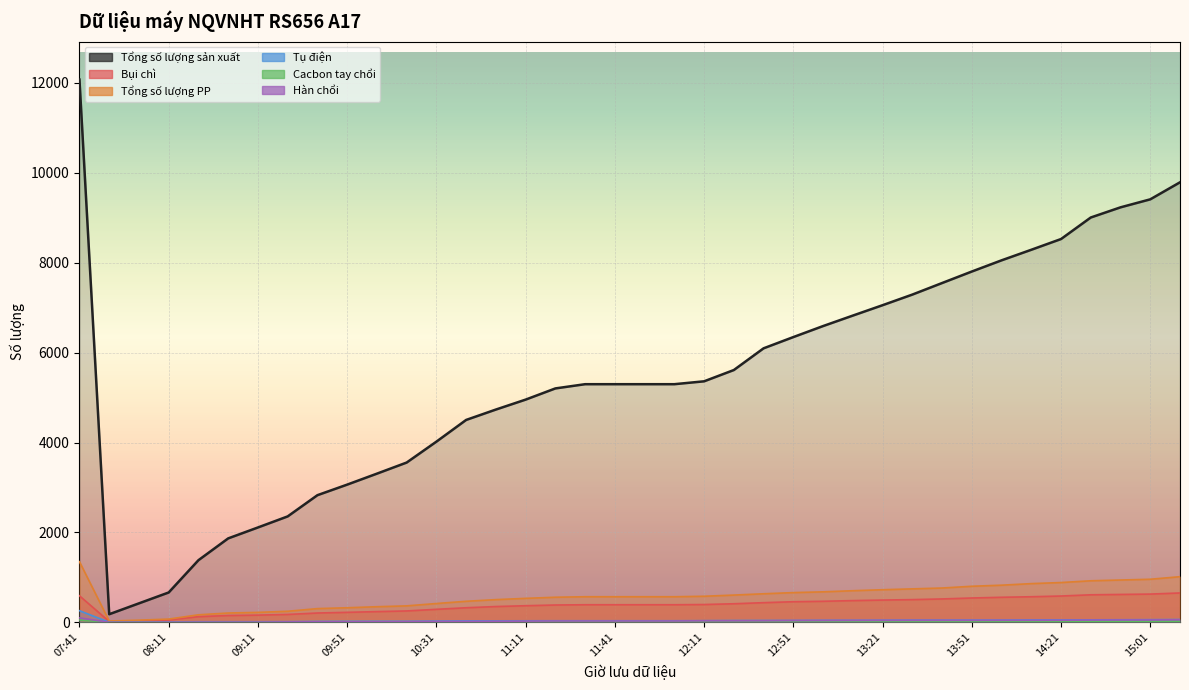

Reading right to left, list all the values displayed in this chart.

Tổng số lượng sản xuất: 15:21=9790	15:01=9411	14:51=9233	14:41=9007	14:21=8528	14:11=8289	14:01=8054	13:51=7805	13:41=7549	13:31=7292	13:21=7056	13:11=6825	13:01=6592	12:51=6347	12:41=6097	12:21=5614	12:11=5363	12:01=5299	11:51=5299	11:41=5299	11:31=5299	11:21=5205	11:11=4956	11:01=4735	10:51=4504	10:31=4021	10:11=3556	10:01=3309	09:51=3065	09:41=2830	09:21=2358	09:11=2112	09:01=1869	08:41=1384	08:11=666	08:01=424	07:51=182	07:41=12075
Bụi chì: 15:21=655	15:01=630	14:51=622	14:41=614	14:21=587	14:11=571	14:01=559	13:51=543	13:41=522	13:31=507	13:21=497	13:11=485	13:01=470	12:51=460	12:41=439	12:21=415	12:11=398	12:01=393	11:51=393	11:41=393	11:31=393	11:21=387	11:11=371	11:01=353	10:51=326	10:31=291	10:11=255	10:01=240	09:51=224	09:41=209	09:21=177	09:11=162	09:01=153	08:41=128	08:11=54	08:01=35	07:51=20	07:41=592
Tổng số lượng PP: 15:21=1017	15:01=960	14:51=943	14:41=926	14:21=887	14:11=863	14:01=828	13:51=804	13:41=765	13:31=746	13:21=727	13:11=705	13:01=680	12:51=663	12:41=637	12:21=608	12:11=582	12:01=571	11:51=571	11:41=571	11:31=571	11:21=560	11:11=535	11:01=507	10:51=470	10:31=420	10:11=368	10:01=349	09:51=326	09:41=307	09:21=248	09:11=223	09:01=209	08:41=169	08:11=74	08:01=50	07:51=31	07:41=1350
Tụ điện: 15:21=64	15:01=61	14:51=59	14:41=57	14:21=56	14:11=55	14:01=51	13:51=51	13:41=50	13:31=50	13:21=48	13:11=46	13:01=46	12:51=43	12:41=43	12:21=42	12:11=39	12:01=37	11:51=37	11:41=37	11:31=37	11:21=37	11:11=36	11:01=35	10:51=34	10:31=29	10:11=25	10:01=25	09:51=24	09:41=22	09:21=17	09:11=15	09:01=15	08:41=15	08:11=10	08:01=8	07:51=4	07:41=260
Cacbon tay chổi: 15:21=27	15:01=25	14:51=25	14:41=24	14:21=23	14:11=23	14:01=23	13:51=23	13:41=22	13:31=21	13:21=20	13:11=18	13:01=18	12:51=17	12:41=17	12:21=16	12:11=16	12:01=16	11:51=16	11:41=16	11:31=16	11:21=16	11:11=16	11:01=15	10:51=12	10:31=10	10:11=9	10:01=8	09:51=7	09:41=7	09:21=5	09:11=4	09:01=4	08:41=3	08:11=1	08:01=1	07:51=1	07:41=54
Hàn chổi: 15:21=59	15:01=54	14:51=54	14:41=52	14:21=48	14:11=47	14:01=47	13:51=46	13:41=46	13:31=46	13:21=45	13:11=44	13:01=42	12:51=41	12:41=37	12:21=36	12:11=36	12:01=32	11:51=32	11:41=32	11:31=32	11:21=32	11:11=29	11:01=26	10:51=23	10:31=21	10:11=16	10:01=14	09:51=13	09:41=13	09:21=11	09:11=7	09:01=7	08:41=7	08:11=5	08:01=3	07:51=3	07:41=100